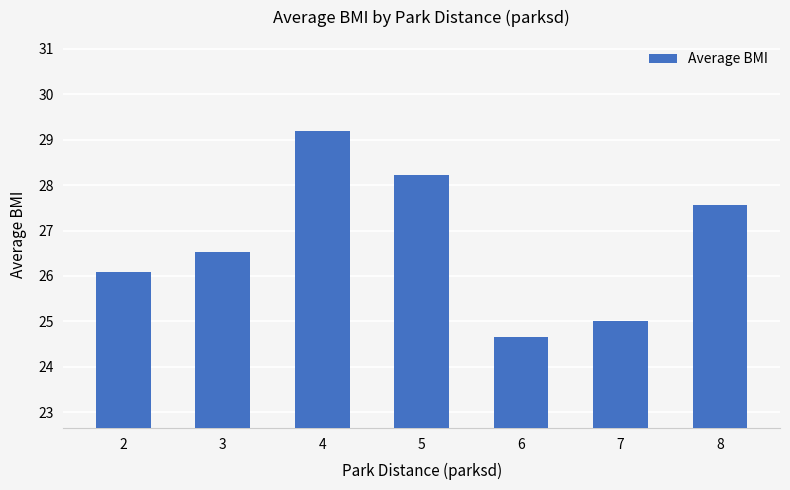

True or false: the data shows 40.6 at 5.

False